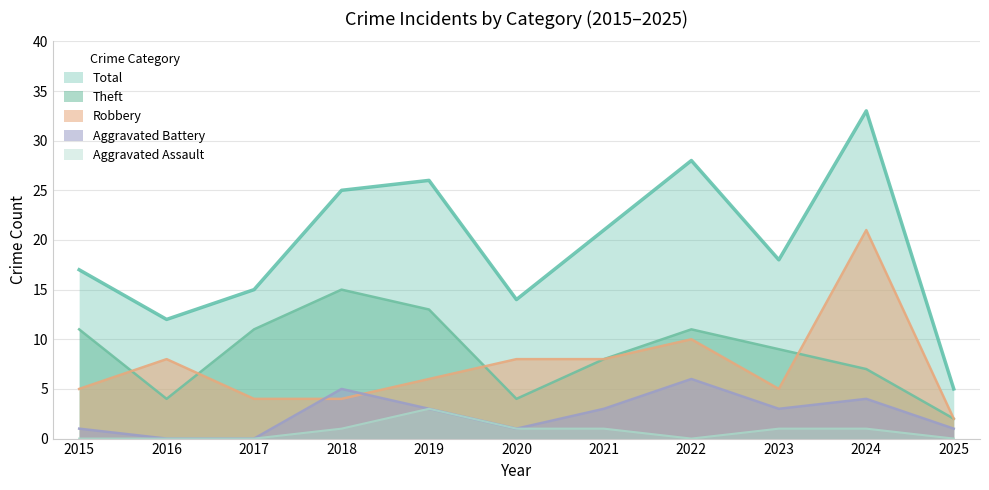

How many series are shown in this chart?

5